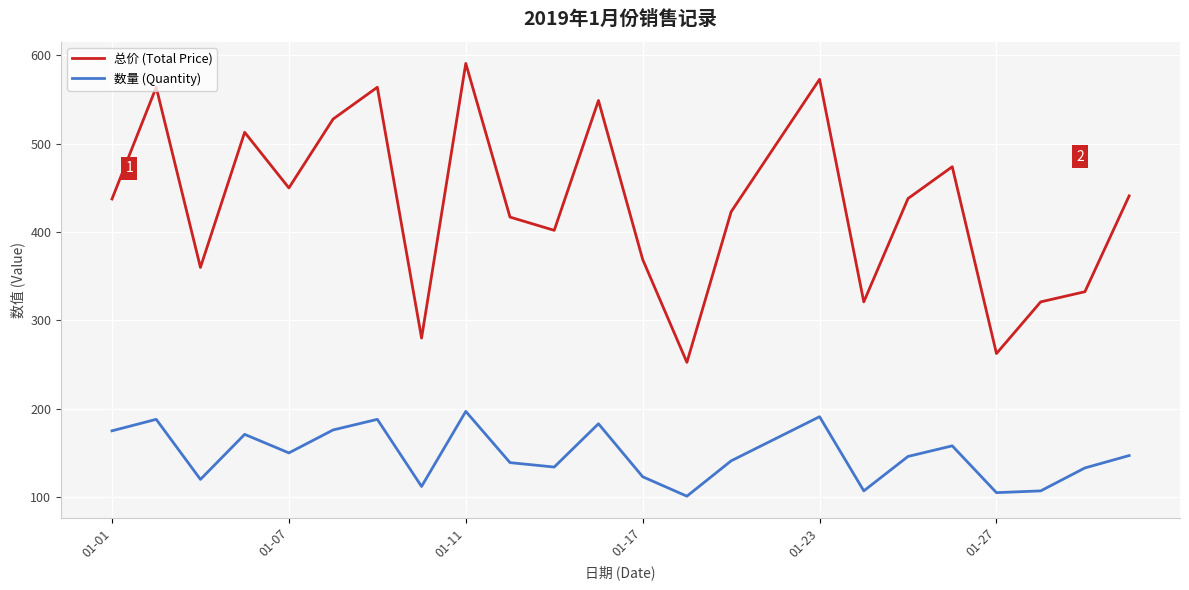

Which series has the largest total across all categories?

总价 (Total Price)